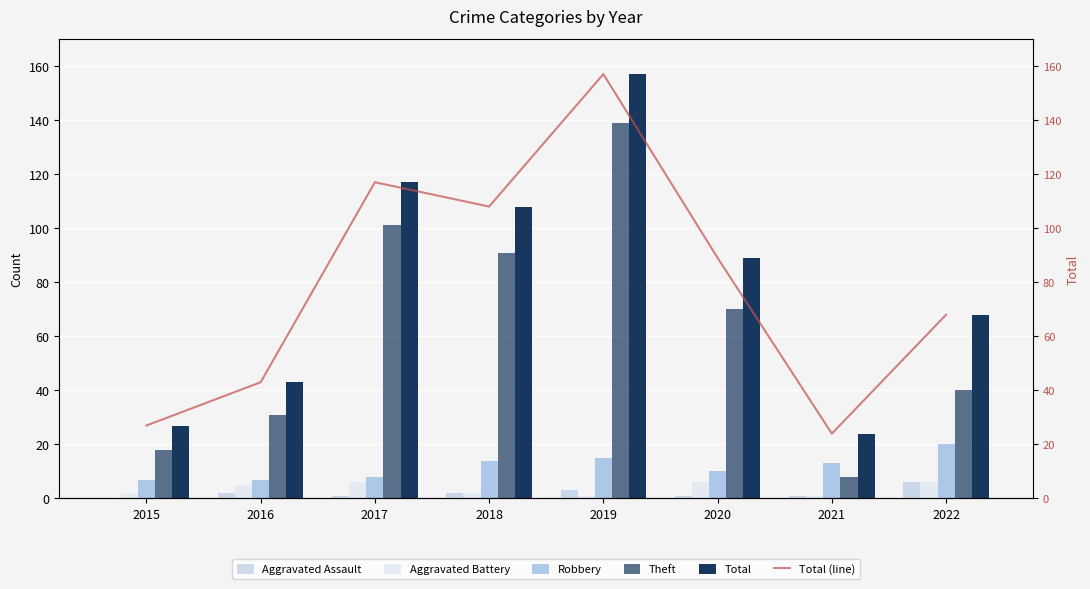

Count the number of categories in the chart.

8